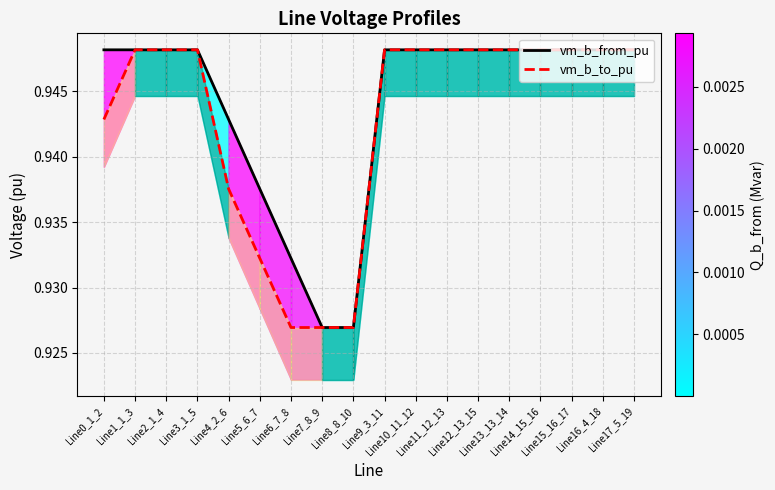

Which series has the largest total across all categories?

vm_b_from_pu